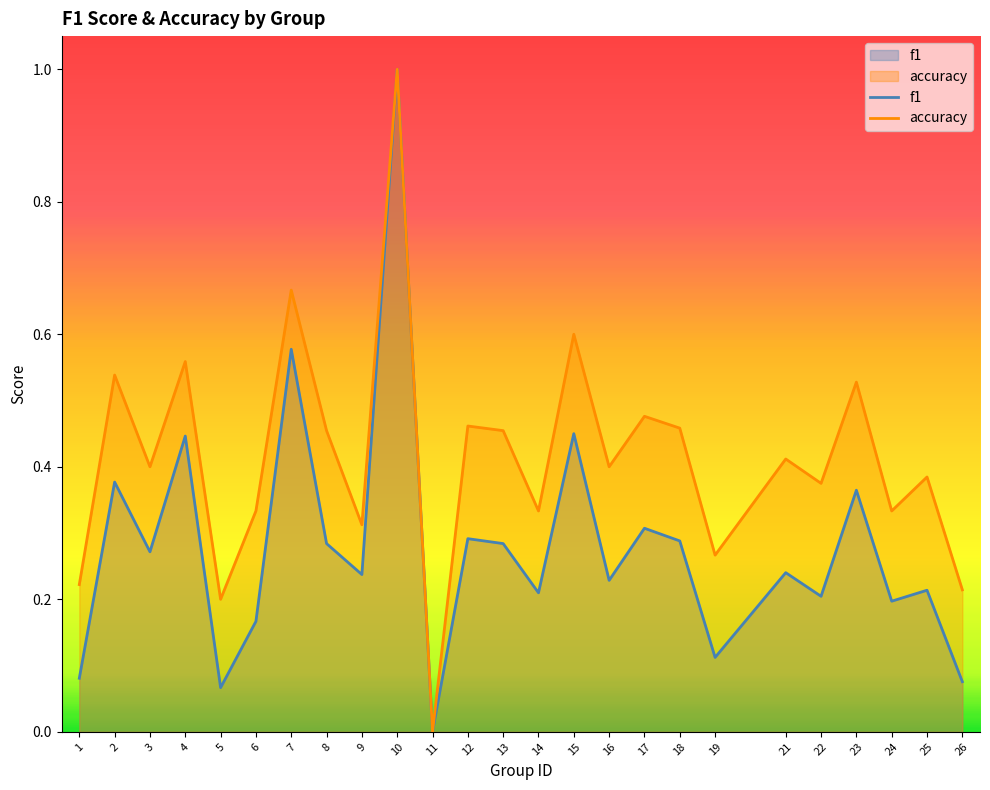

At how many categories does at least one series exceed 0?

24